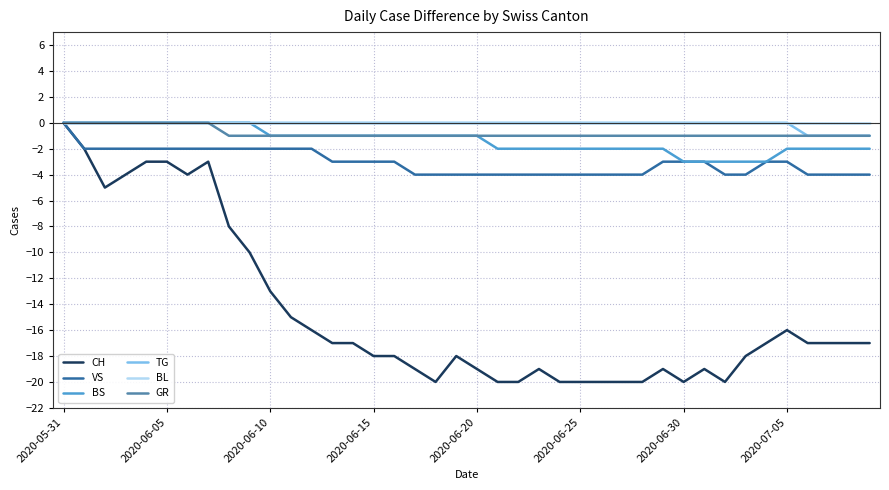

Which series has the largest range (max minus min)?

CH